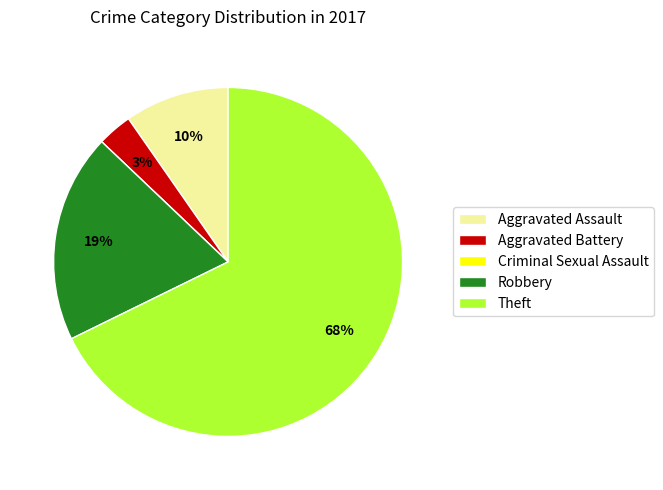

Which category accounts for the majority?

Theft